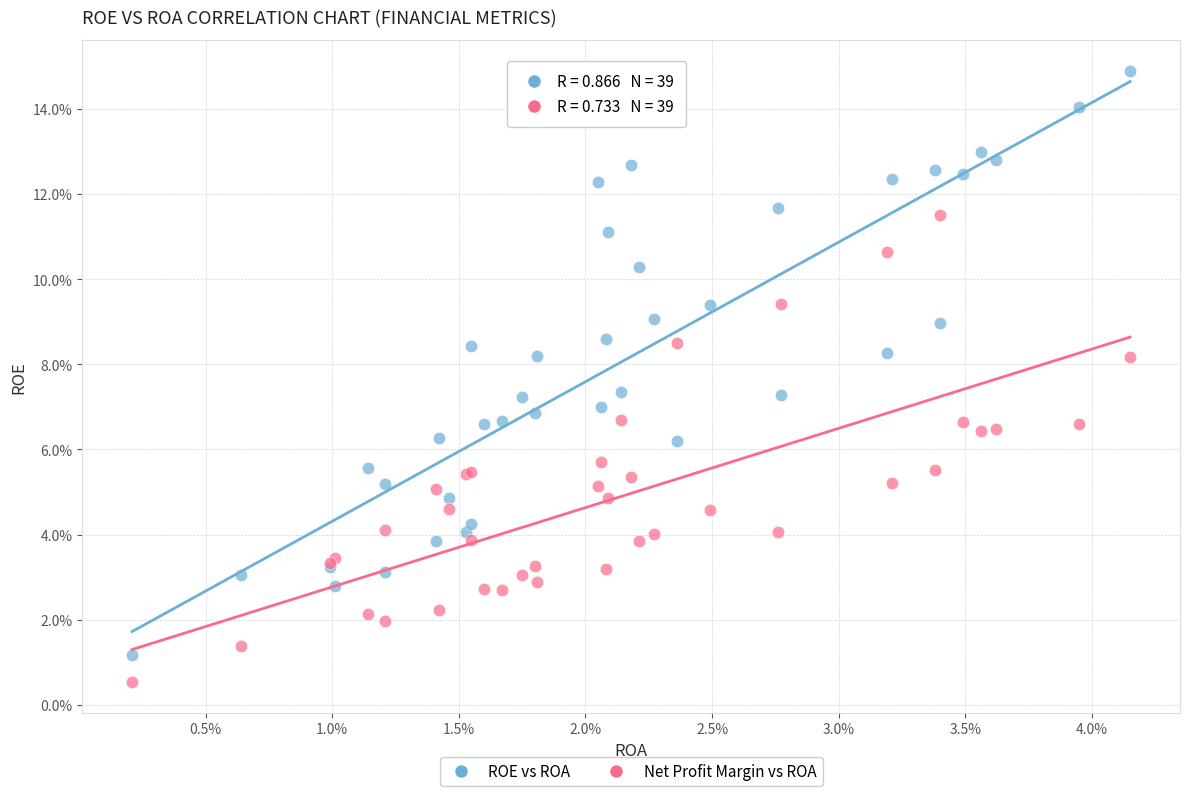

Which series contains the highest Y value?

ROE vs ROA